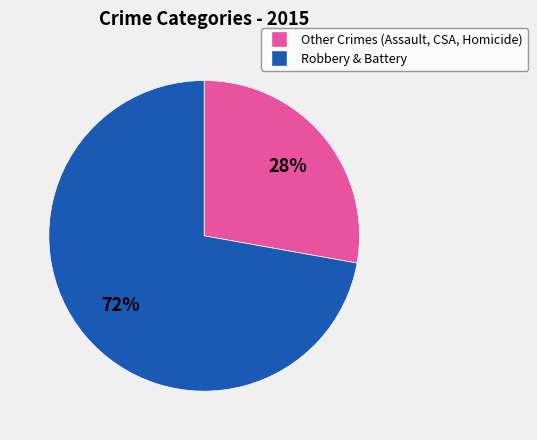

To the nearest percent, what is the difference between the largest and smallest slice percentages?

44%